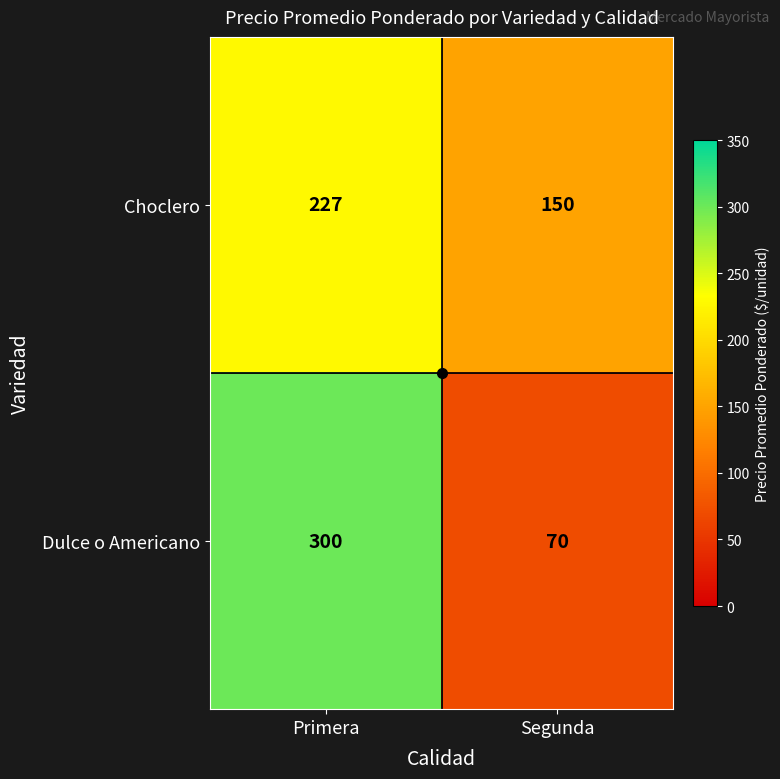

The Dulce o Americano series shows 17 at Segunda. True or false?

False